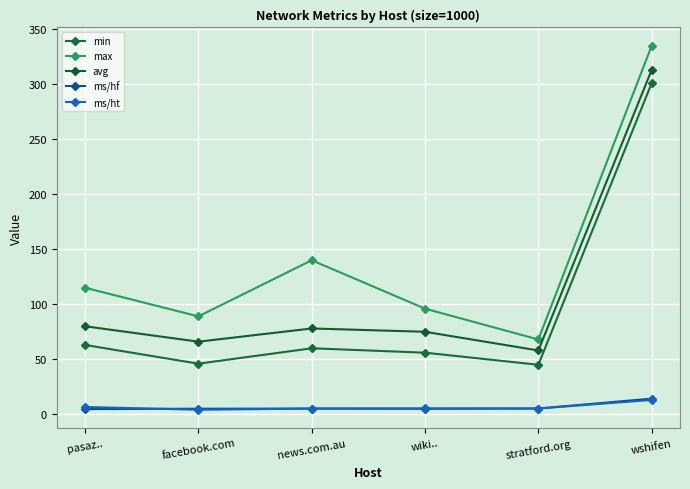

Which series has the largest total across all categories?

max